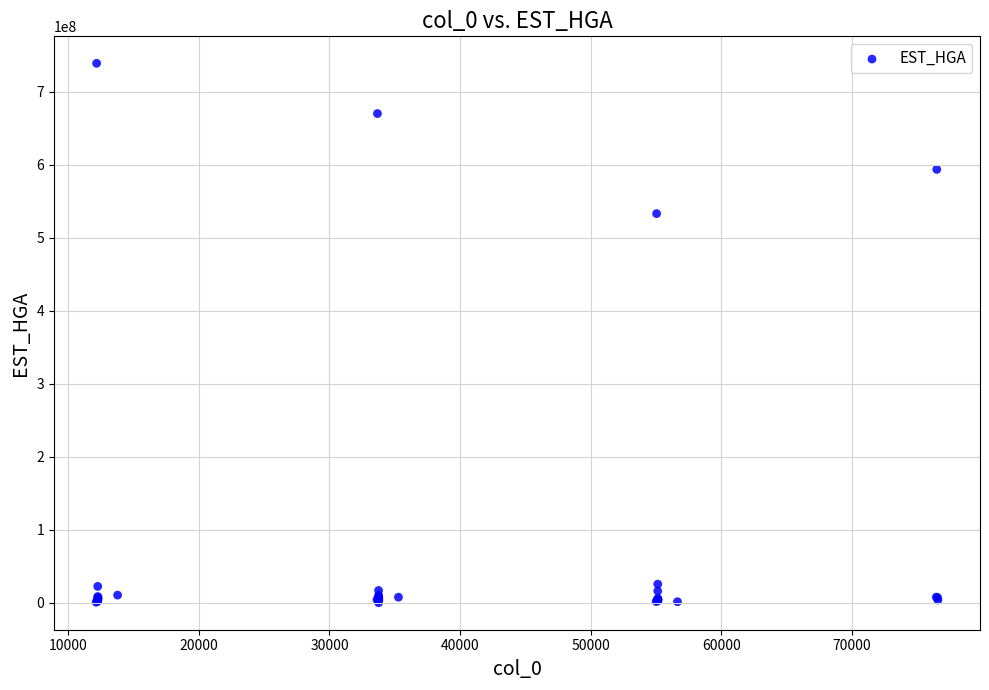

What Y value in the scatter plot is closest to 369686621?

533326800